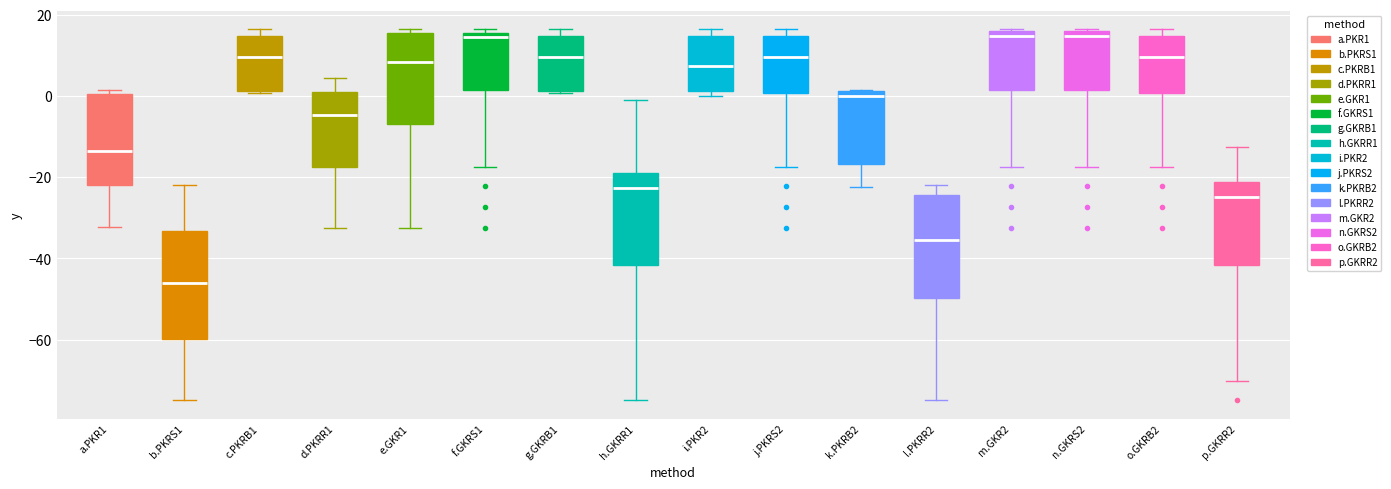

Where does the upper whisker of the box for b.PKRS1 end on the y-axis? The values are not printed on the chart, so give them approximately, as read against the axis.

-22